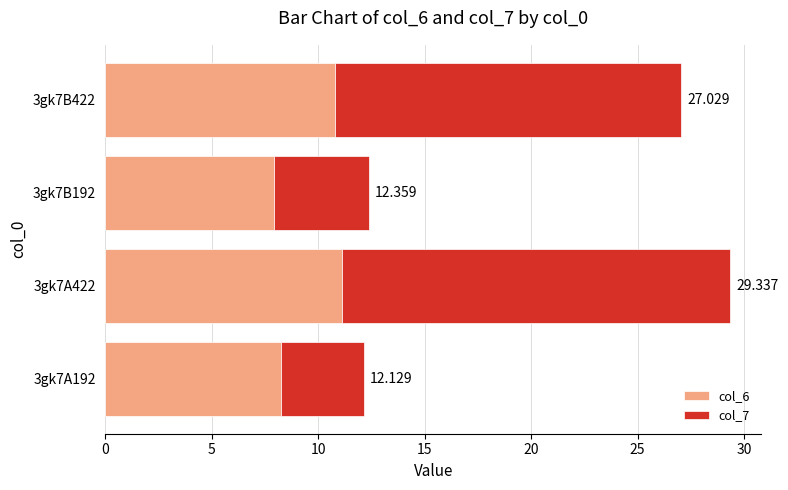

What are all the series names shown in the legend?

col_6, col_7